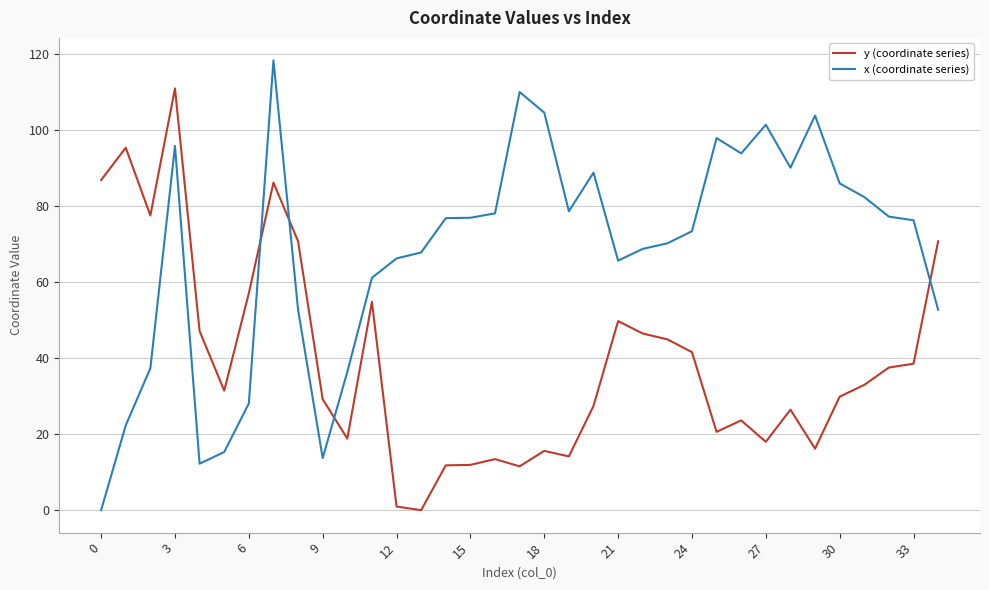

What is the highest value of the x (coordinate series) series?

118.3